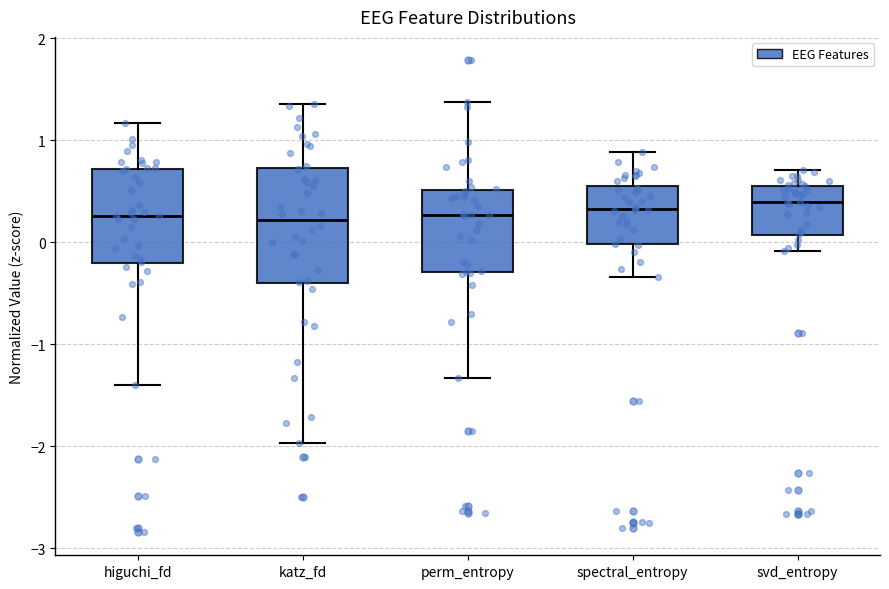

Reading left to right, transcribe this box plot: for each box, give where its median line is, the range the box spans, and where its two whiskers end, as read against the y-axis. The values are not printed on the chart, so give them approximately, as read against the axis.

higuchi_fd: median 0.3, box -0.2 to 0.7, whiskers -1.4 to 1.2
katz_fd: median 0.2, box -0.4 to 0.7, whiskers -2.0 to 1.4
perm_entropy: median 0.3, box -0.3 to 0.5, whiskers -1.3 to 1.4
spectral_entropy: median 0.3, box 0.0 to 0.6, whiskers -0.3 to 0.9
svd_entropy: median 0.4, box 0.1 to 0.6, whiskers -0.1 to 0.7